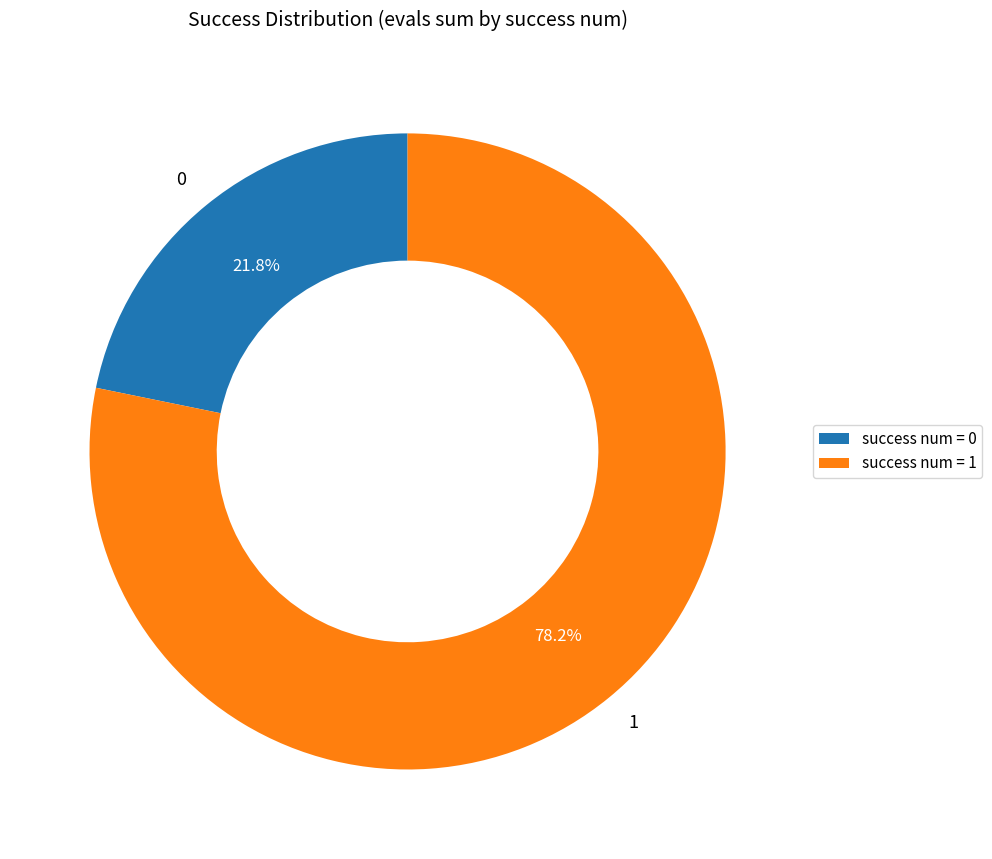

How many slices are in this pie chart?

2